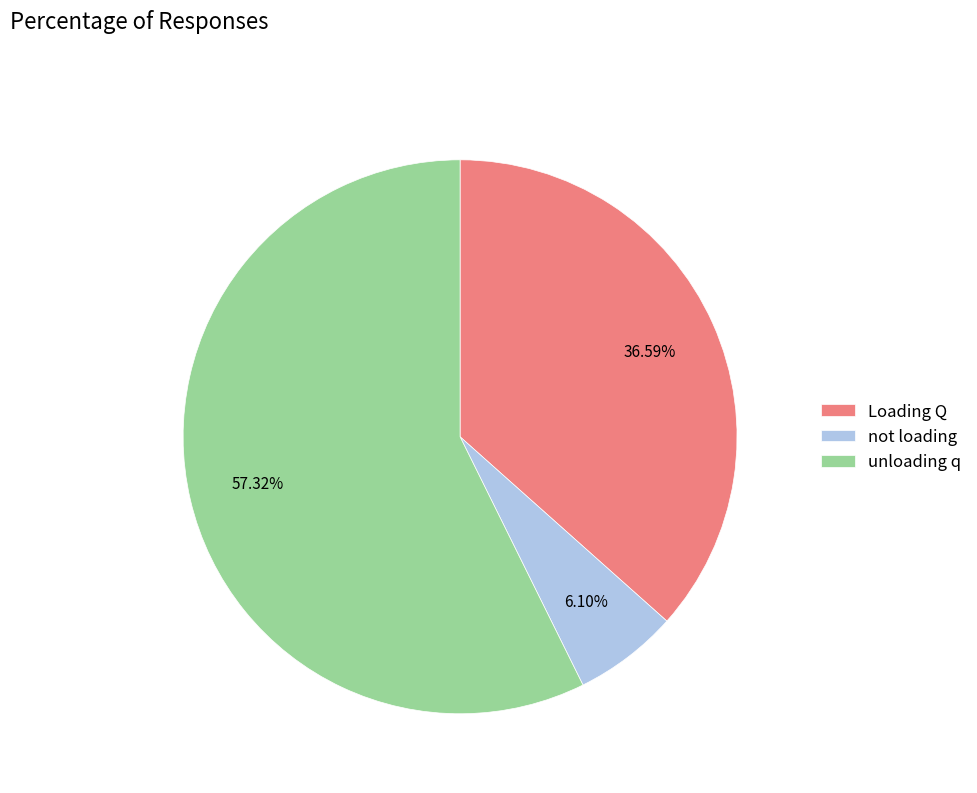

Which has a higher value, Loading Q or unloading q?

unloading q